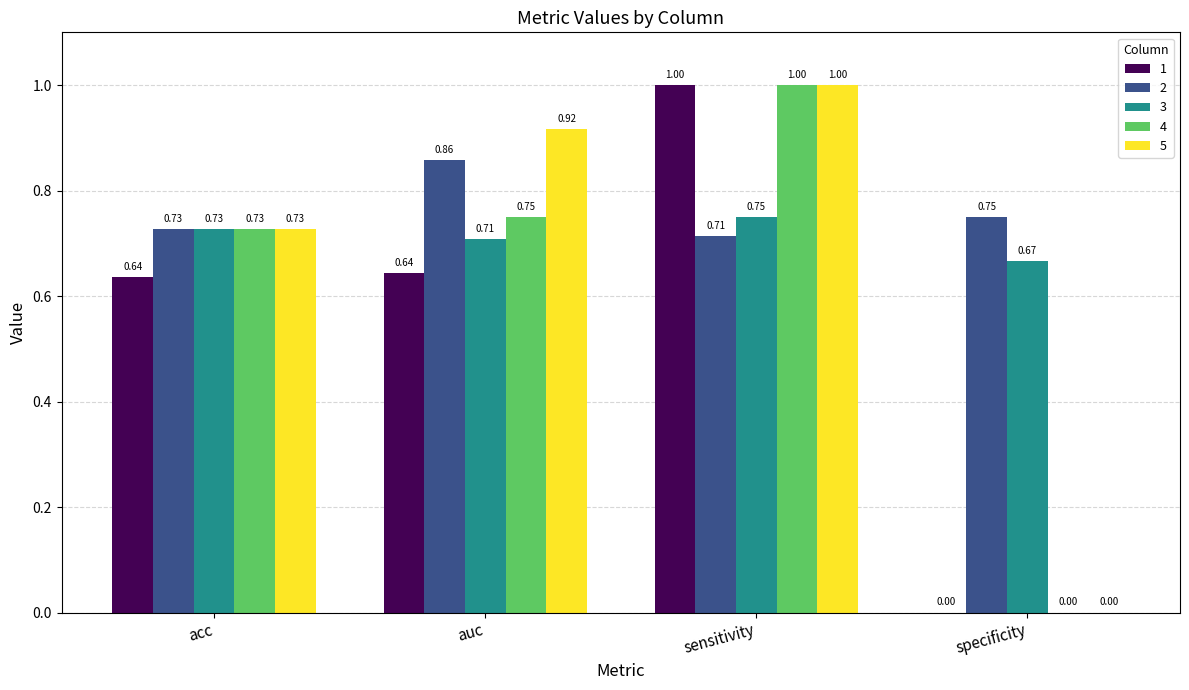

Where is 4 nearest to the value 0?

specificity